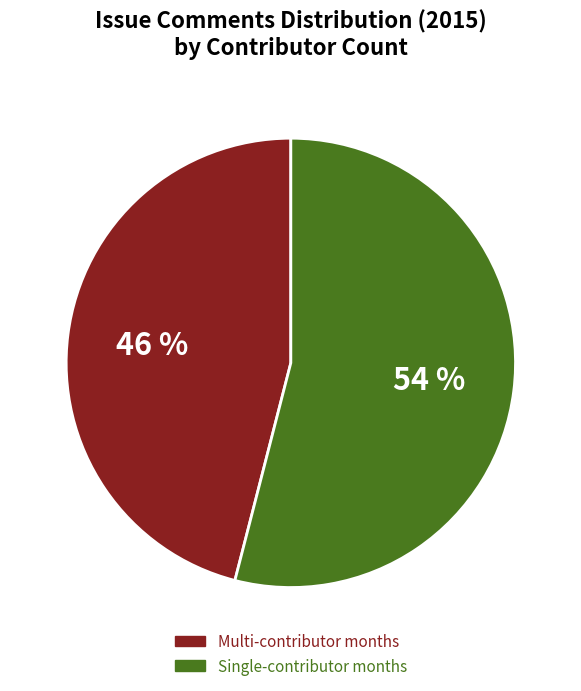

Is there a majority slice in this chart?

Yes